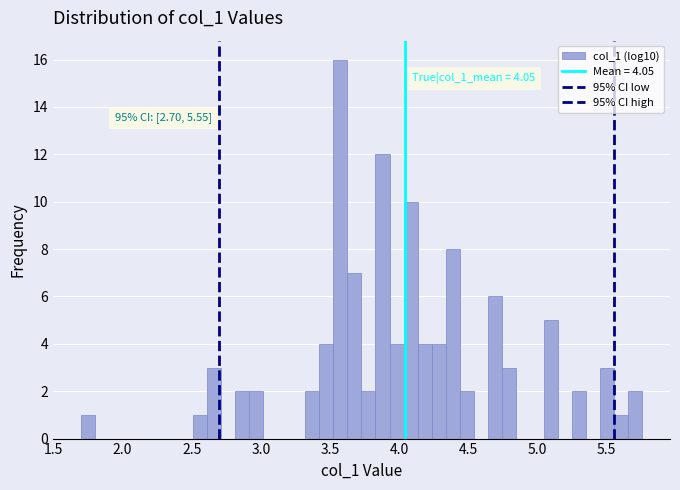

Read against the x-axis, roughly where is the centre of the tallest bar?

3.60